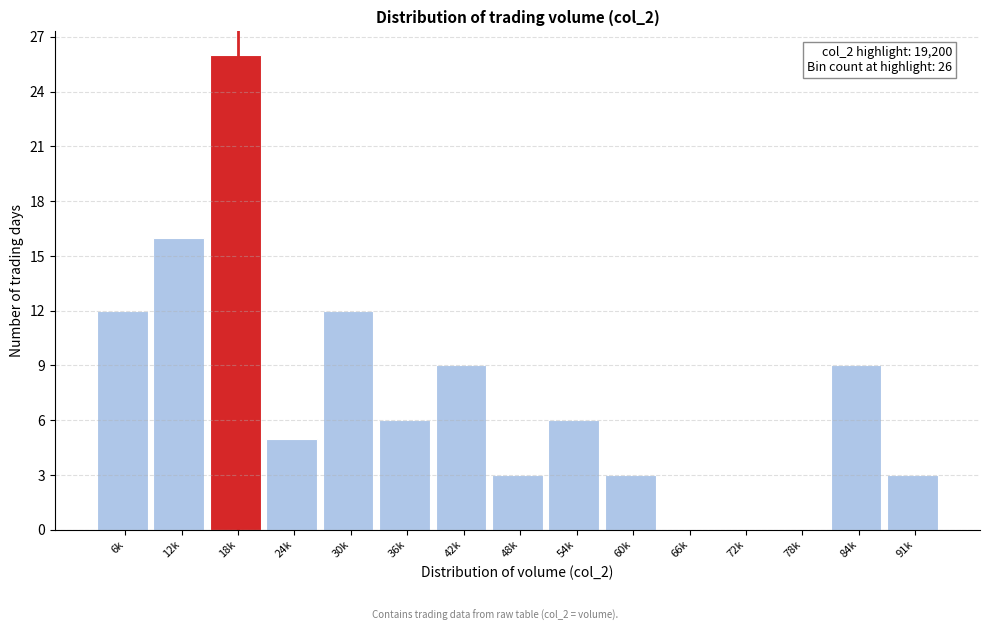

Reading right to left, transcribe all the data shown in this chart.

91k=3	84k=9	78k=0	72k=0	66k=0	60k=3	54k=6	48k=3	42k=9	36k=6	30k=12	24k=5	18k=26	12k=16	6k=12